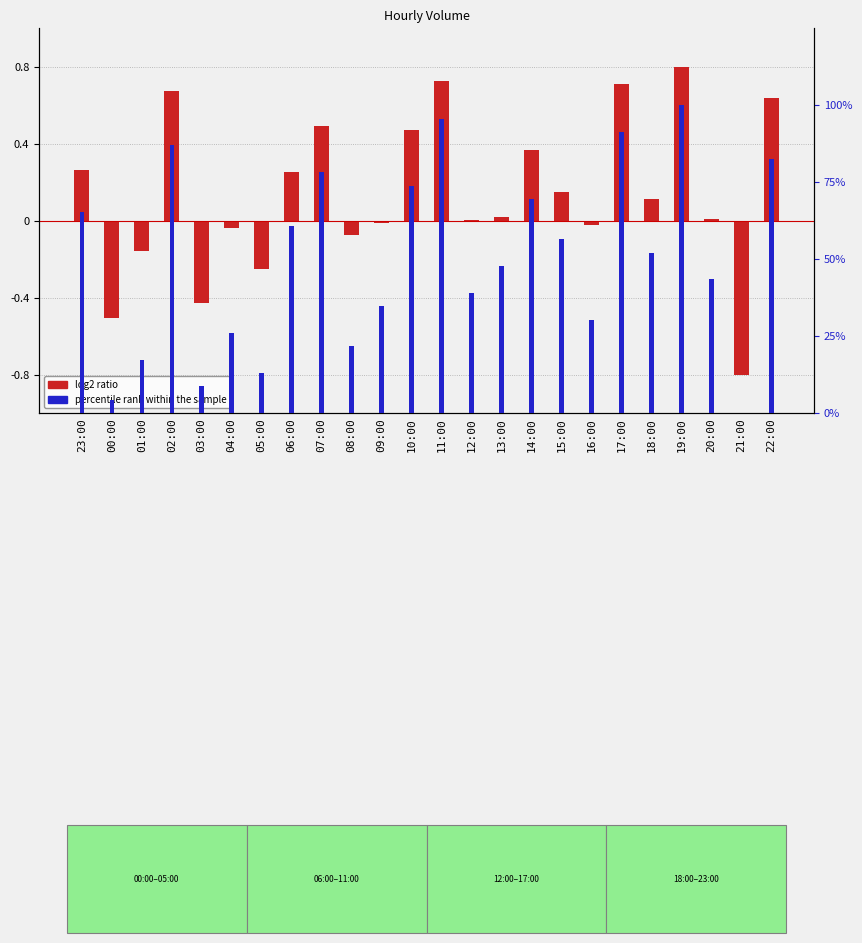

What is the lowest value of the log2 ratio series?

-0.8